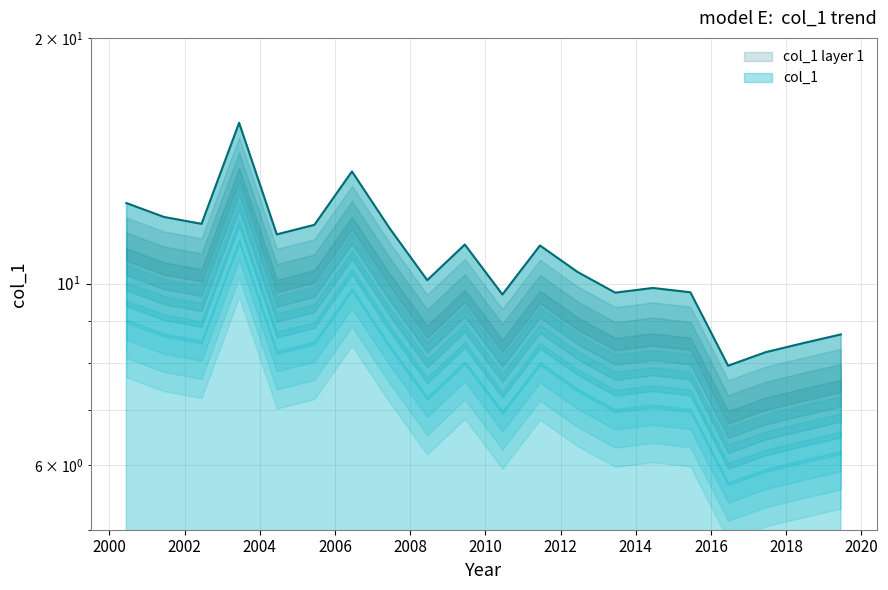

Where is the data nearest to the value 11?

2011-06-15